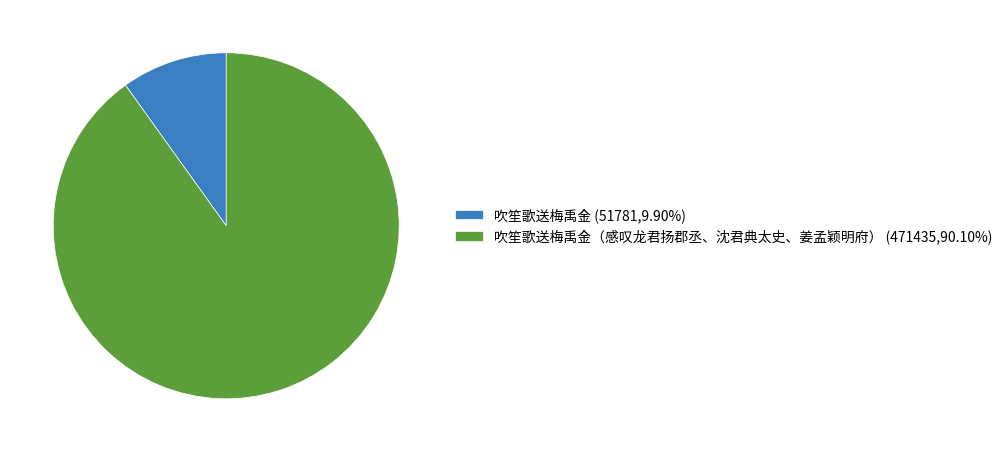

Does 吹笙歌送梅禹金（感叹龙君扬郡丞、沈君典太史、姜孟颖明府） (471435,90.10%) represent more than half of the total?

Yes